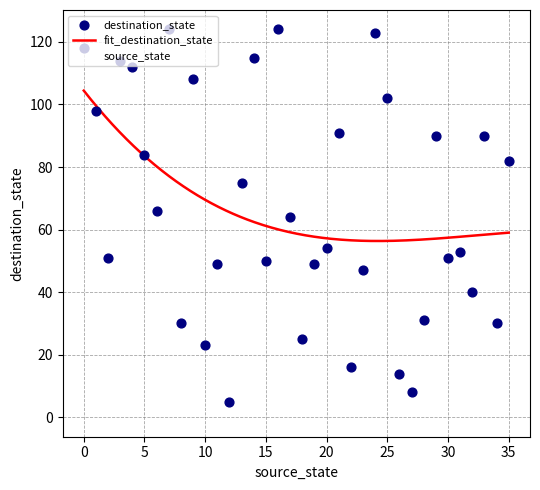

Is the value of source_state at 15 greater than the value of destination_state at 32?

No